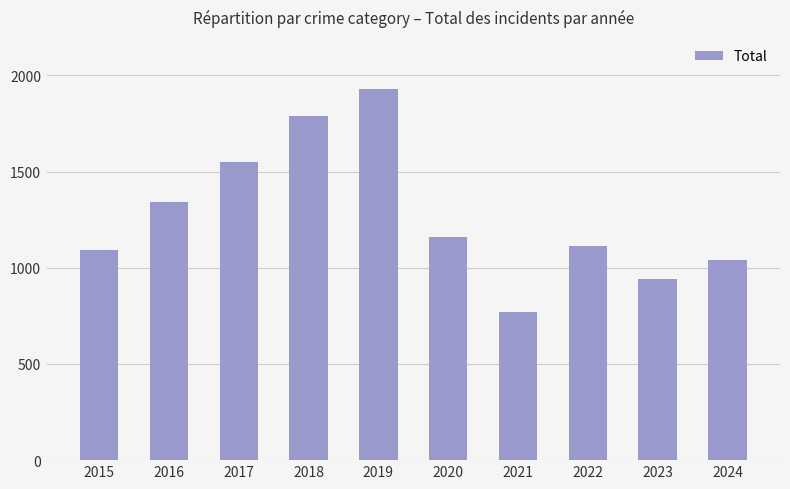

List the labels in order of value, largest first.

2019, 2018, 2017, 2016, 2020, 2022, 2015, 2024, 2023, 2021